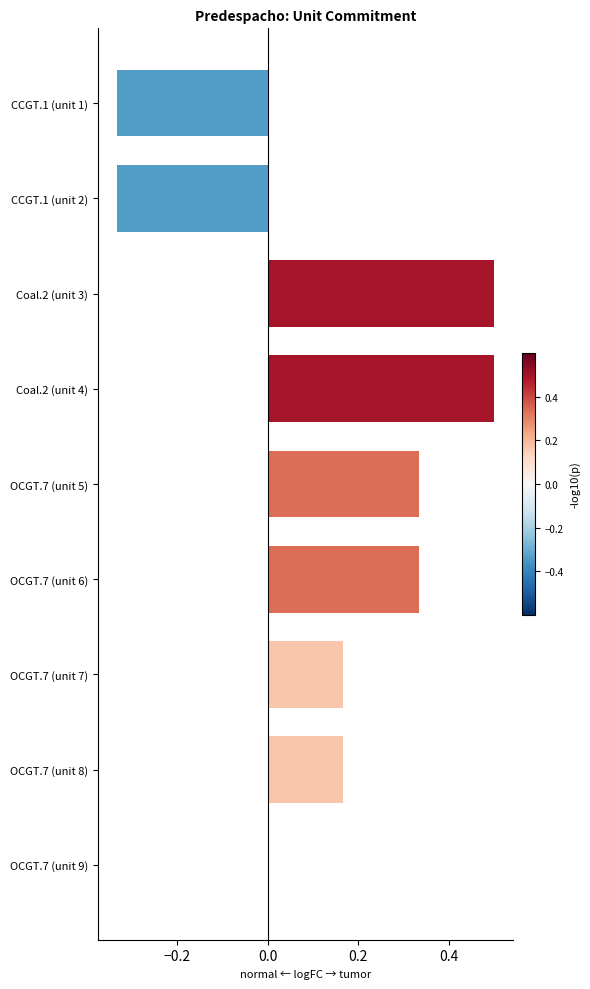

Count the number of categories in the chart.

9